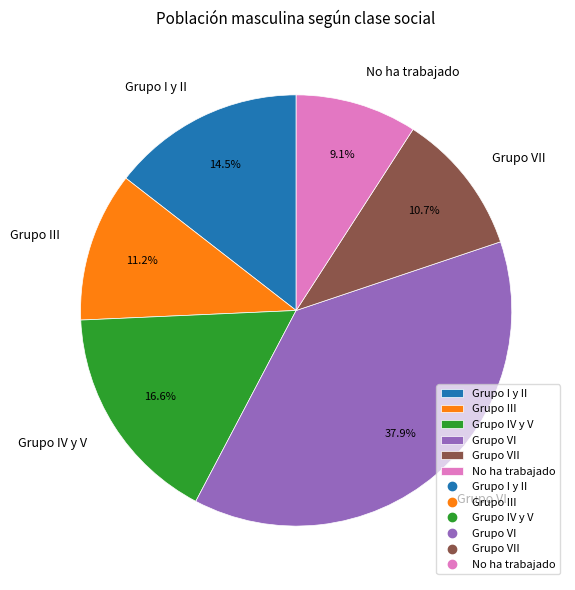

True or false: Grupo III accounts for 2% of the total.

False